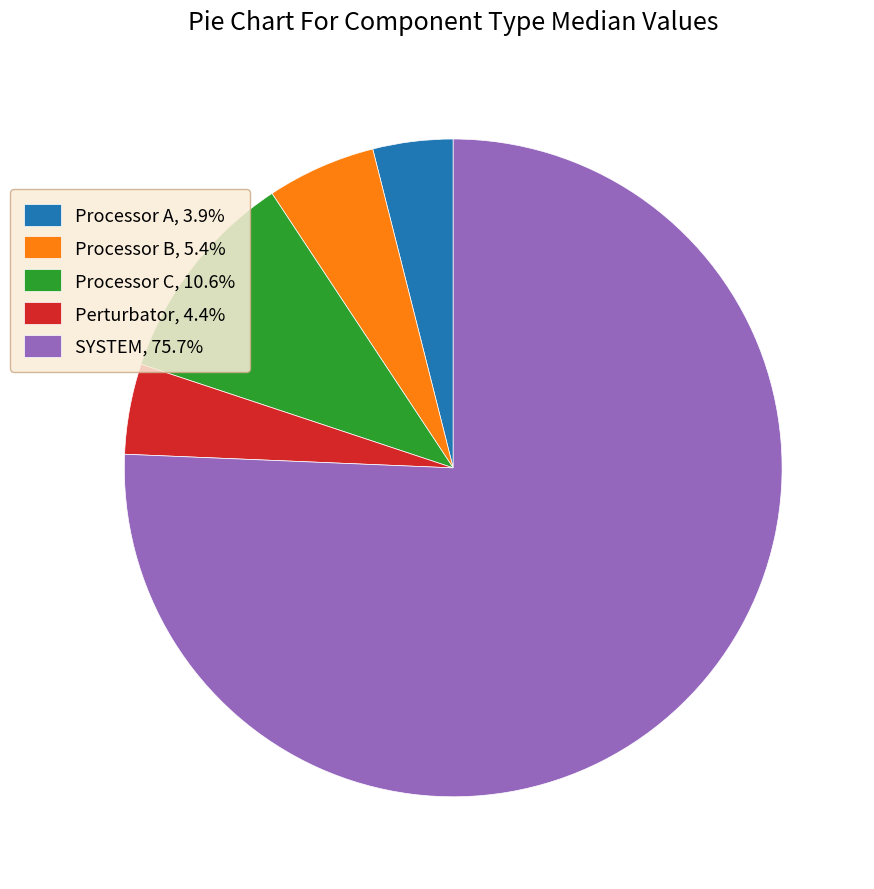

True or false: Processor A accounts for 12% of the total.

False